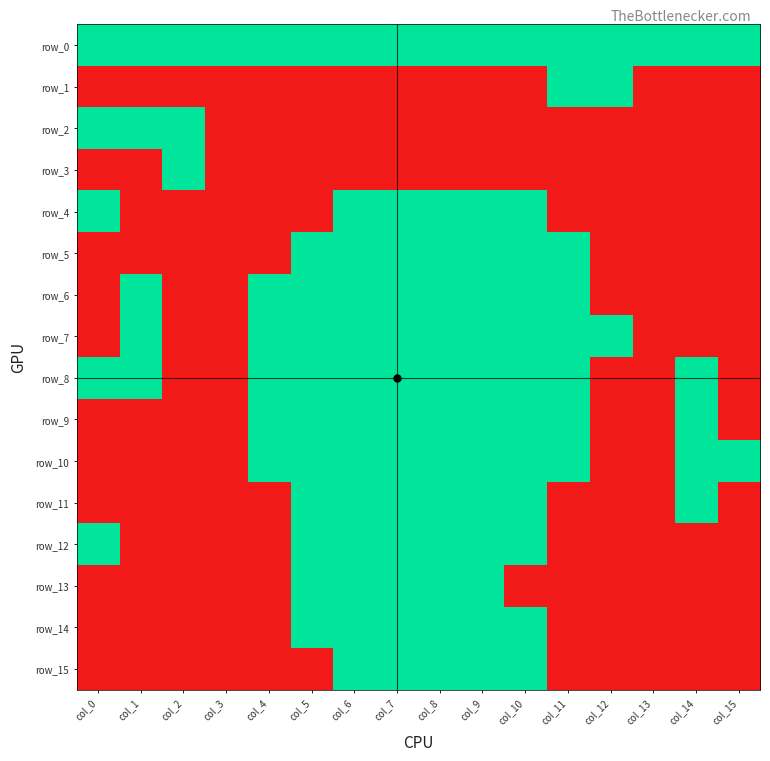

At how many categories does at least one series exceed 0?

16